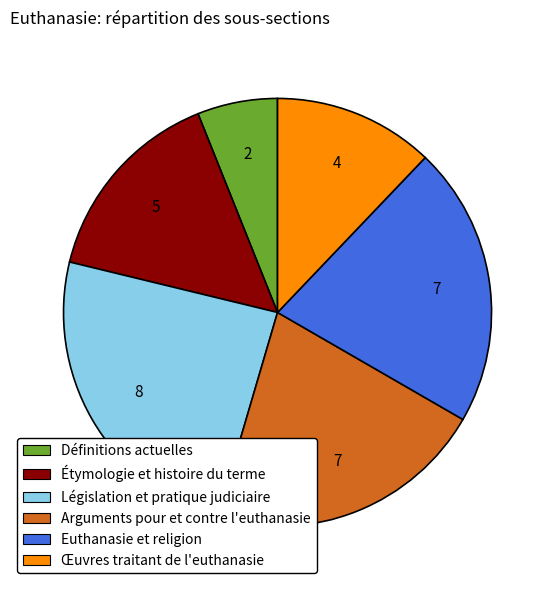

Which slice is the smallest?

Définitions actuelles